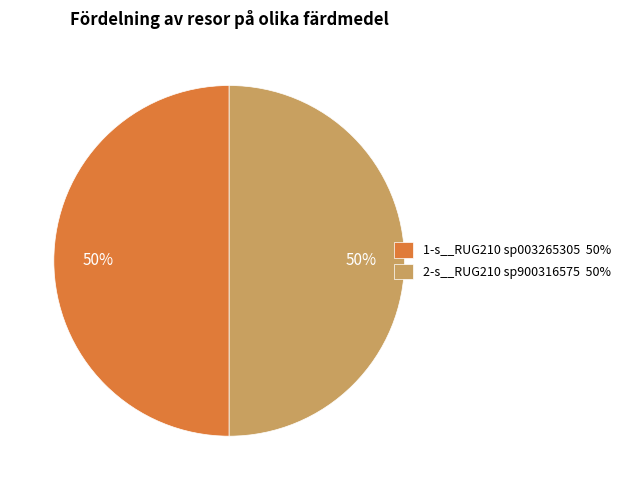

To the nearest percent, what is the average slice percentage?

50%